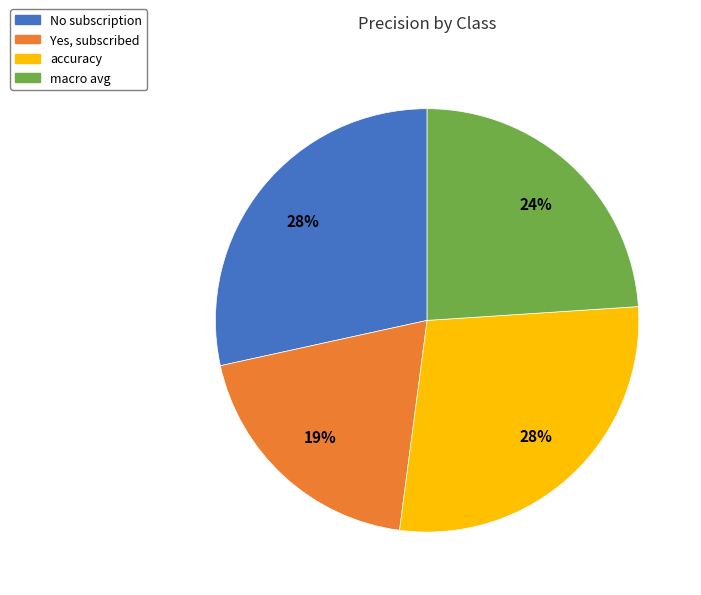

Is macro avg the majority of the pie?

No